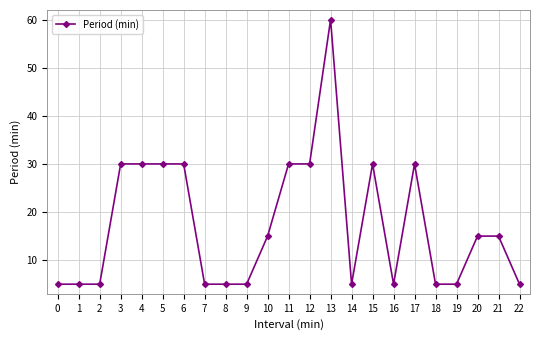

What is the value of the 16th point from the left?

30